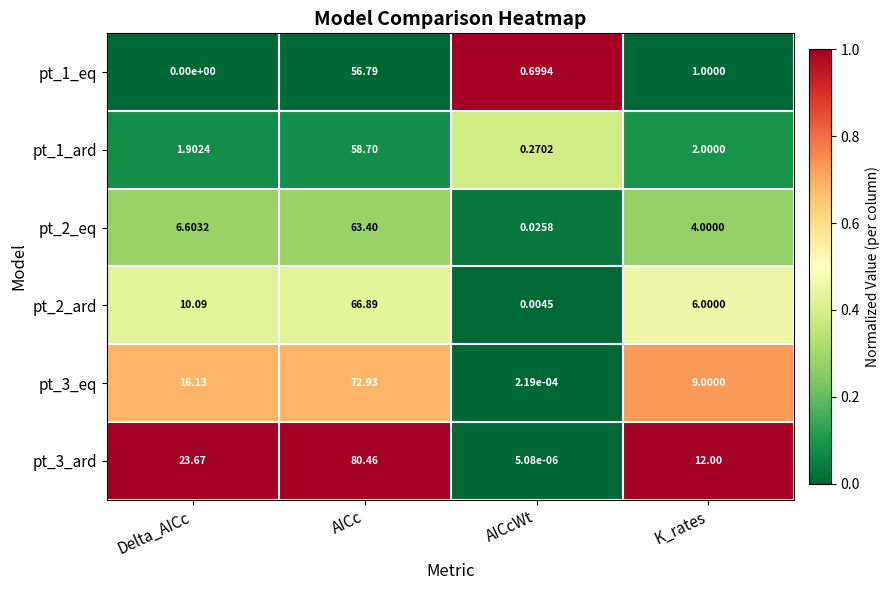

Between AICc and AICcWt, which series saw the biggest shift?

pt_3_ard